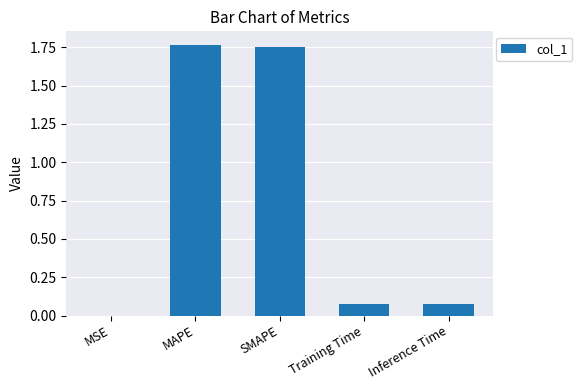

Between Inference Time and MSE, which is larger?

Inference Time